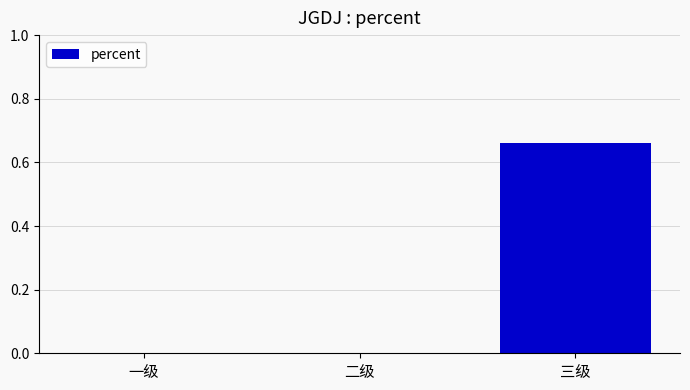

True or false: the data shows 0.0 at 一级.

True